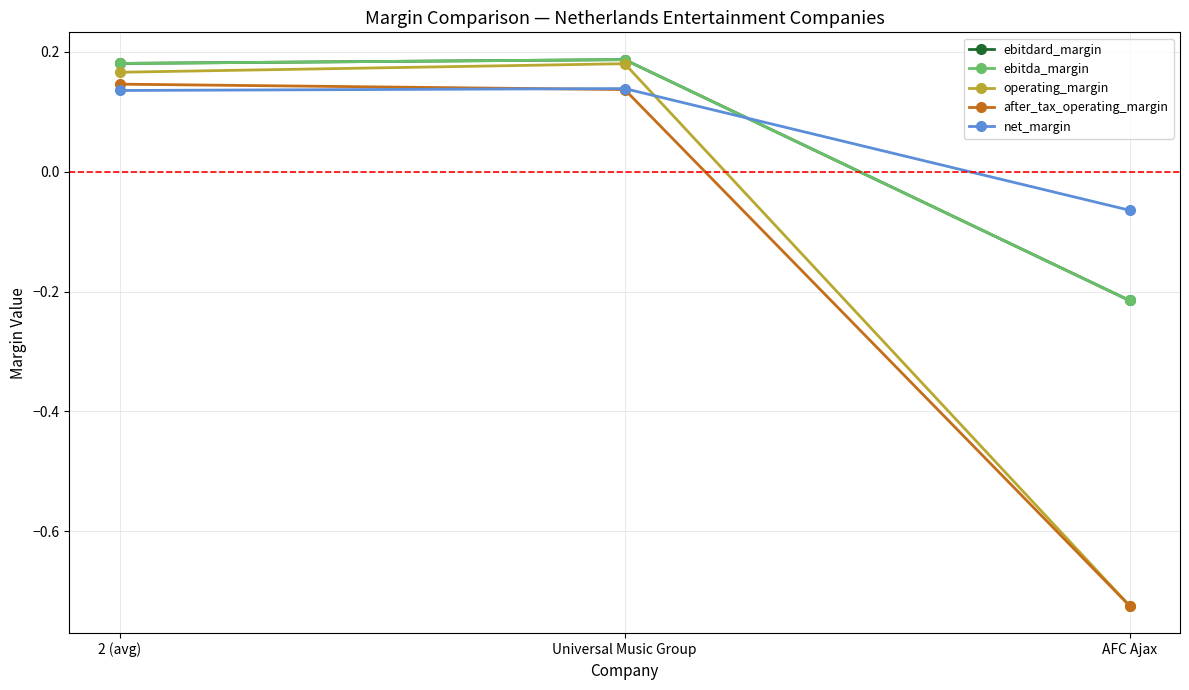

Does the chart have visible grid lines?

Yes